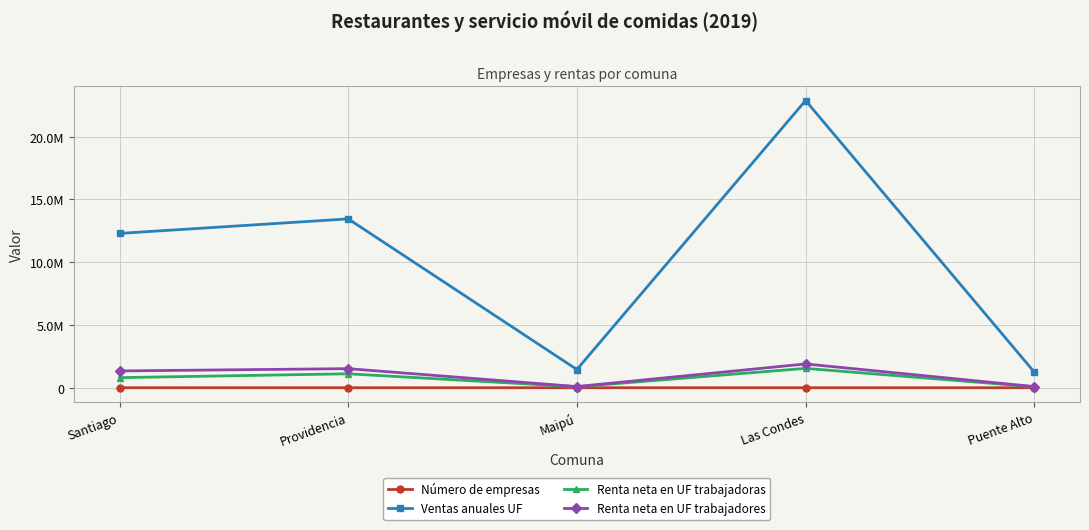

What is the difference between the maximum and minimum values in the Renta neta en UF trabajadores series?

1804485.0